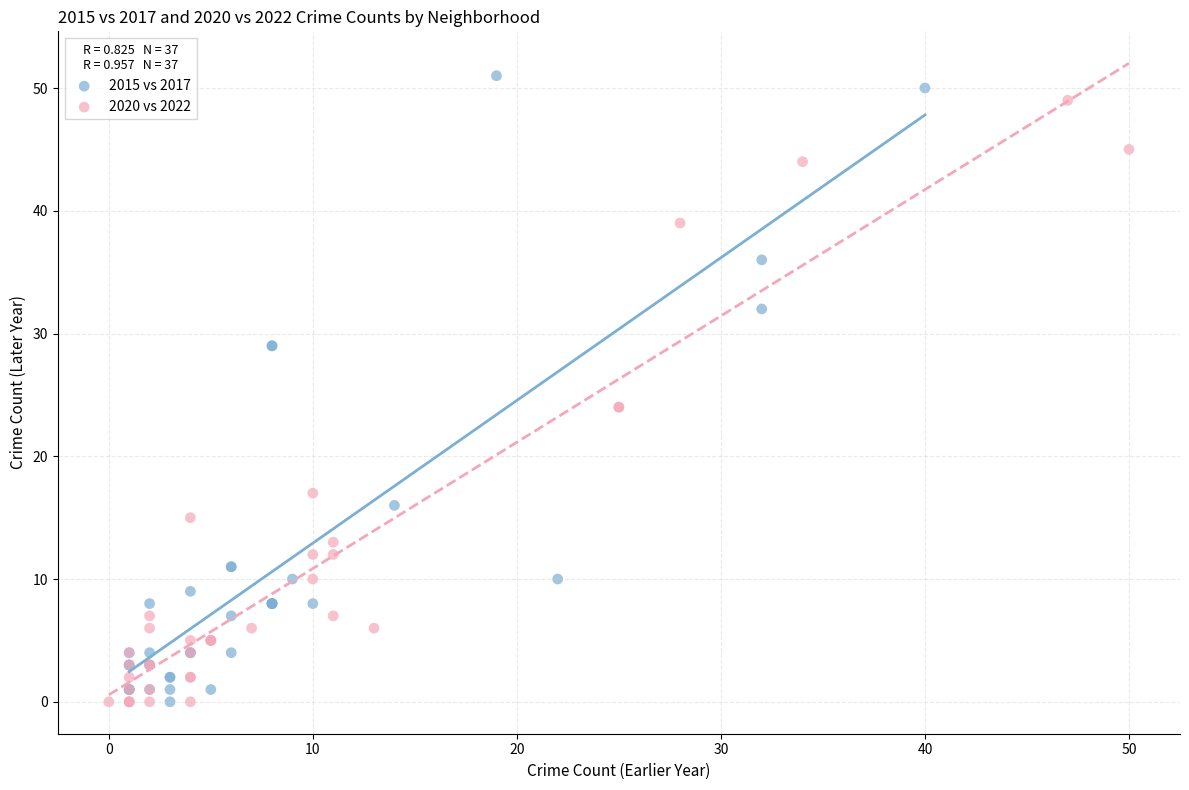

What are all the series names shown in the legend?

2015 vs 2017, 2020 vs 2022